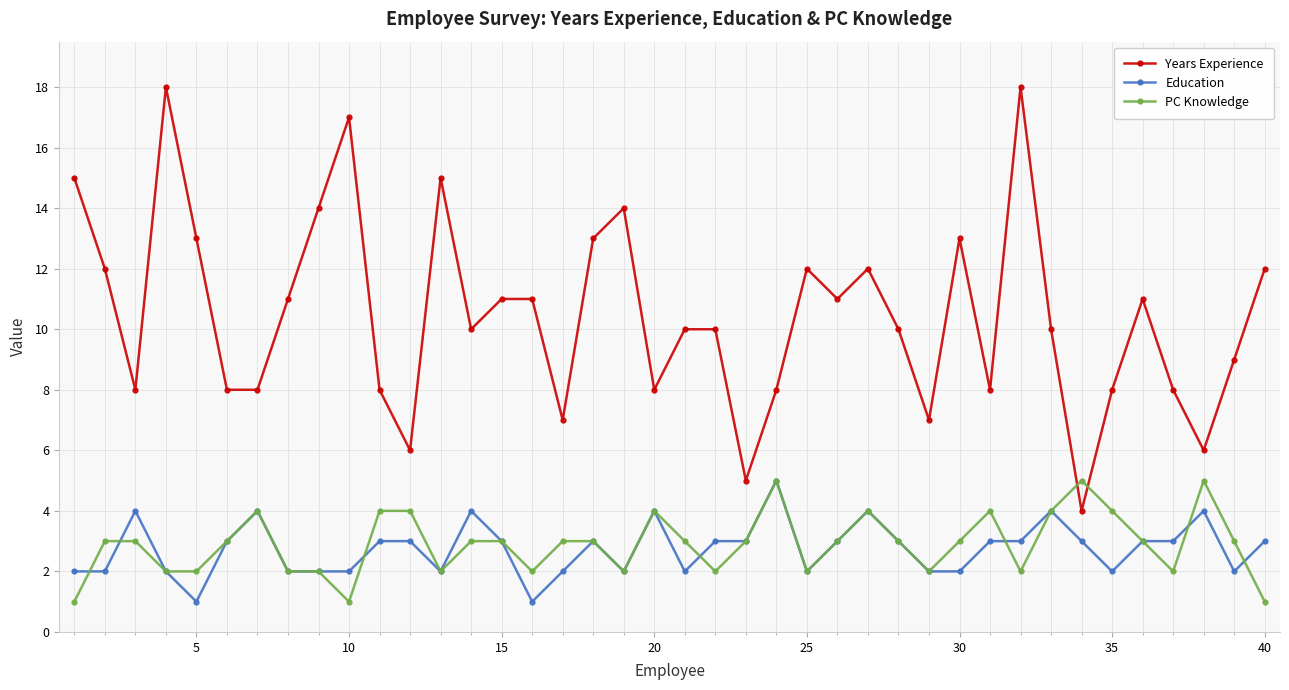

Reading left to right, what are all the values shown in this chart?

Years Experience: 15	12	8	18	13	8	8	11	14	17	8	6	15	10	11	11	7	13	14	8	10	10	5	8	12	11	12	10	7	13	8	18	10	4	8	11	8	6	9	12
Education: 2	2	4	2	1	3	4	2	2	2	3	3	2	4	3	1	2	3	2	4	2	3	3	5	2	3	4	3	2	2	3	3	4	3	2	3	3	4	2	3
PC Knowledge: 1	3	3	2	2	3	4	2	2	1	4	4	2	3	3	2	3	3	2	4	3	2	3	5	2	3	4	3	2	3	4	2	4	5	4	3	2	5	3	1